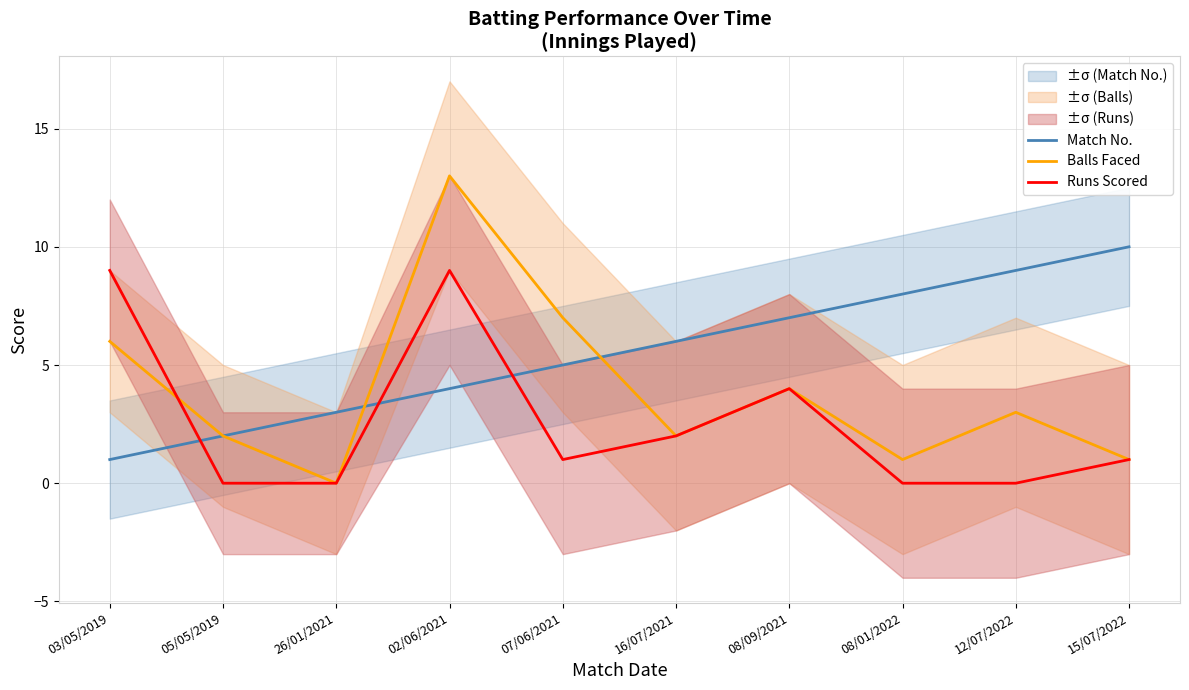

What is the average value of the Match No. series?

6